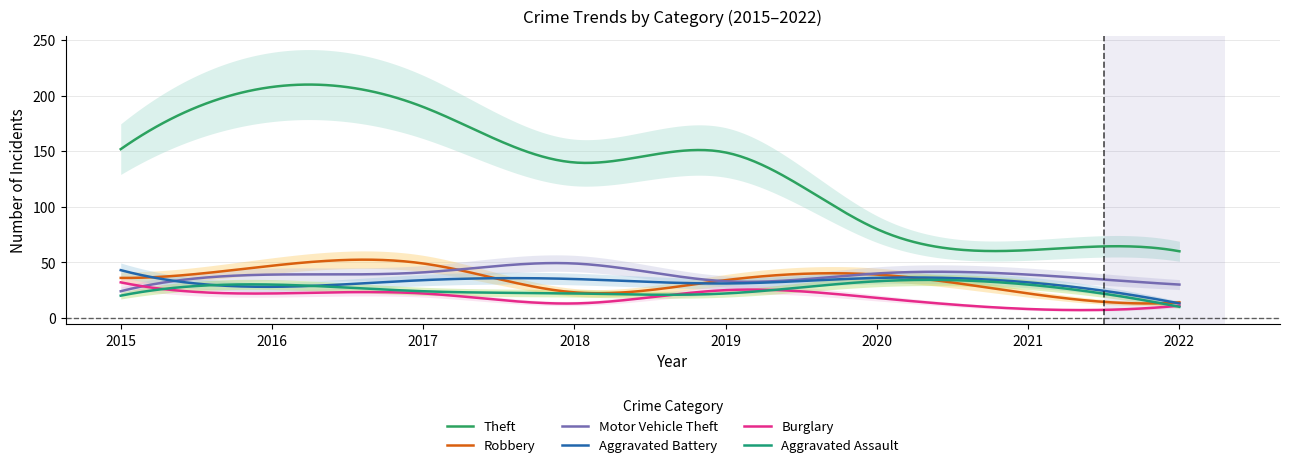

Reading left to right, list all the values displayed in this chart.

Theft: 152	208	190	140	149	80	61	60
Robbery: 36	47	49	23	34	39	22	14
Motor Vehicle Theft: 24	39	41	49	33	40	39	30
Aggravated Battery: 43	28	34	35	31	36	32	13
Burglary: 32	22	22	13	25	18	8	11
Aggravated Assault: 20	30	24	22	22	33	30	10